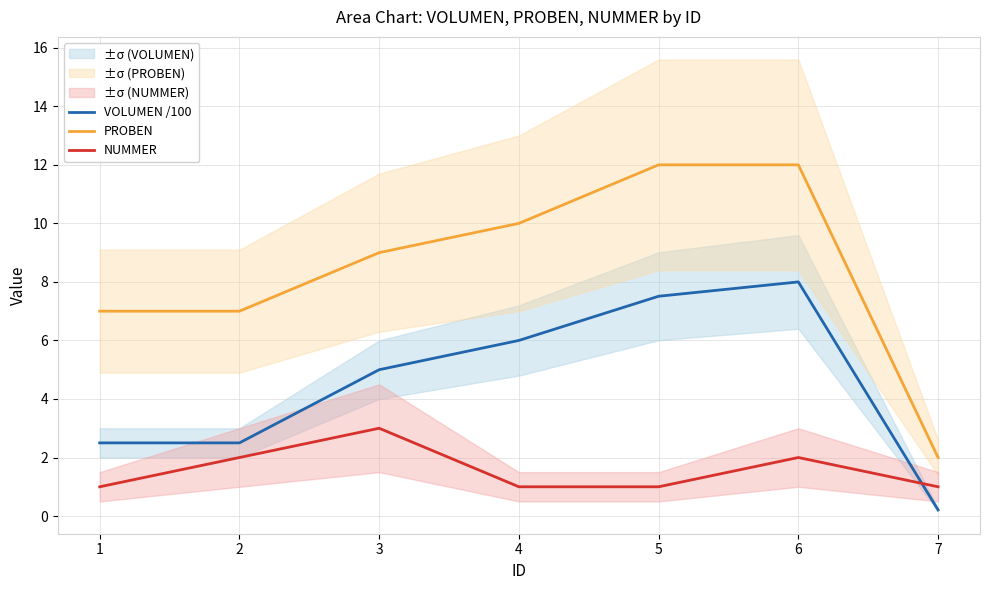

Which series ends up on top after the final intersection of NUMMER and VOLUMEN /100?

NUMMER